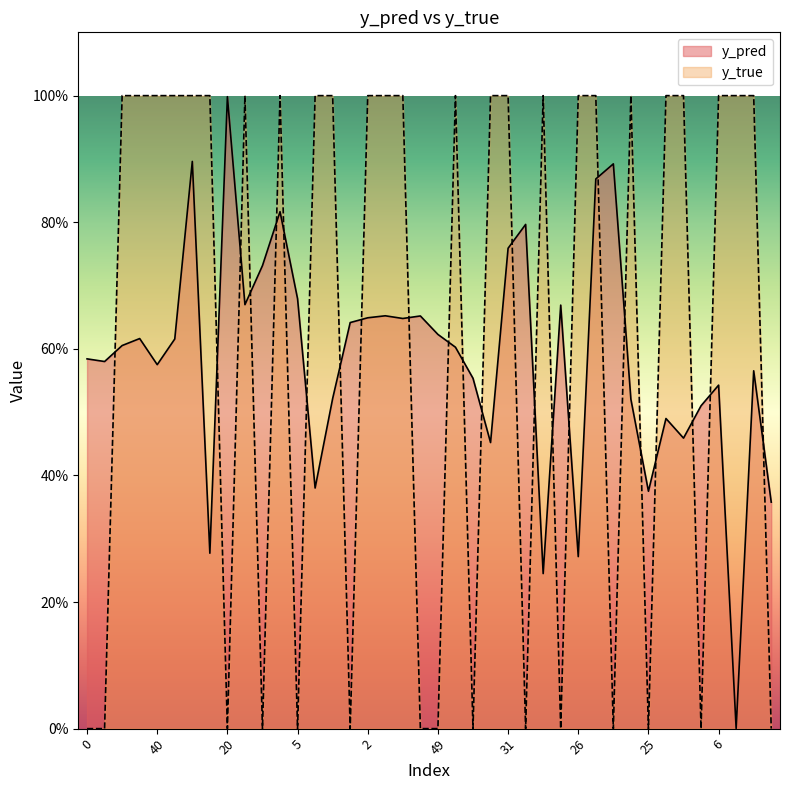

Which category has the lowest value in the y_pred series?

21